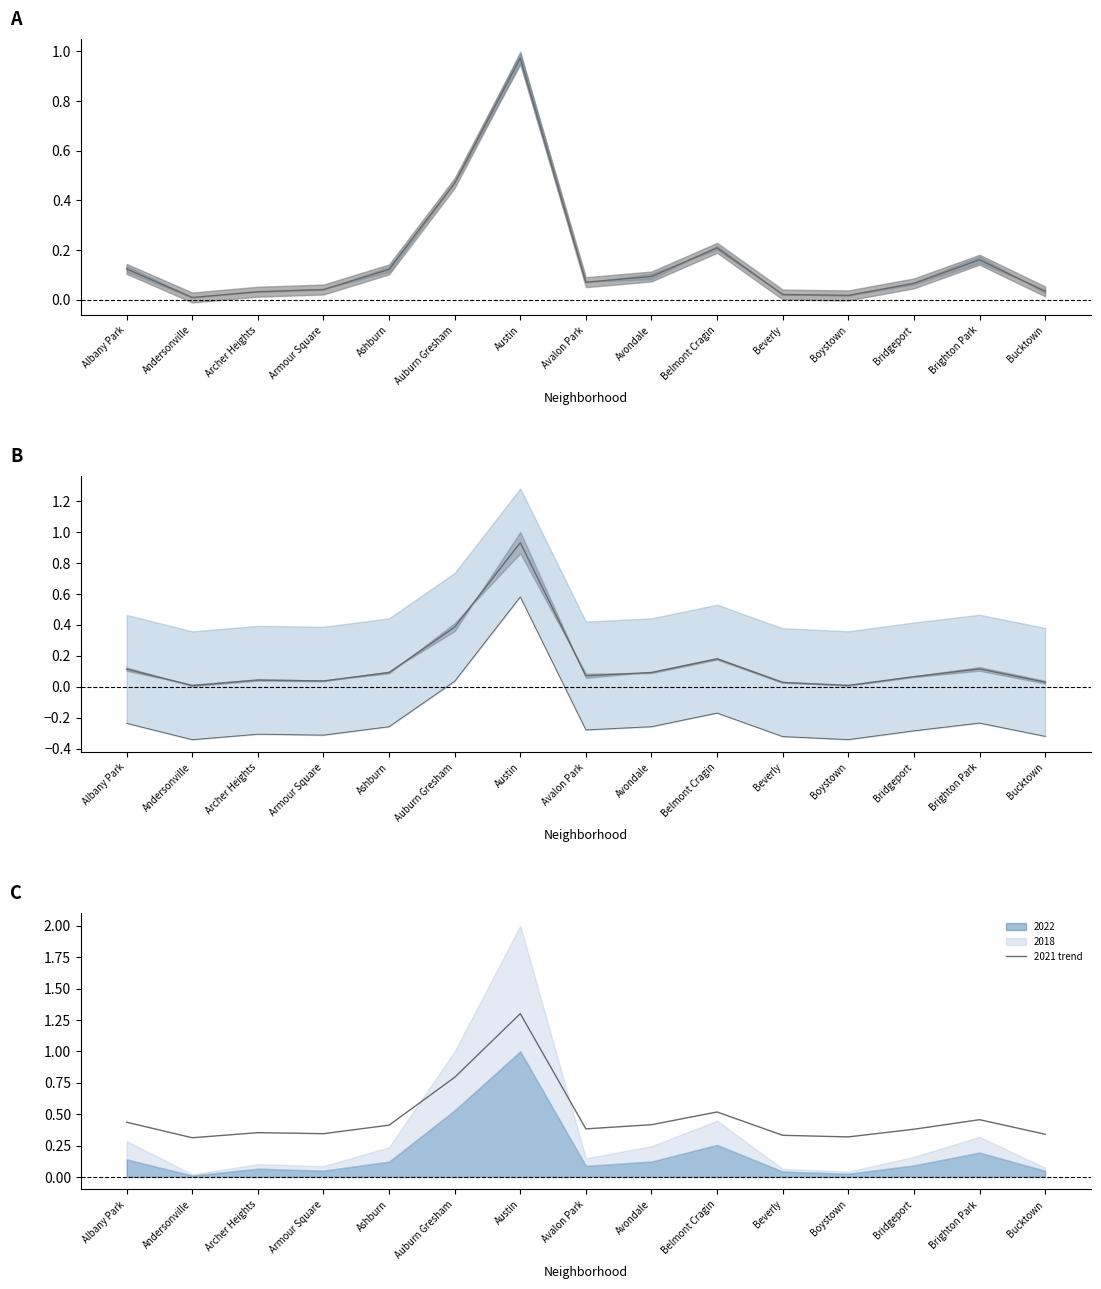

Read the value at Austin.

1.3